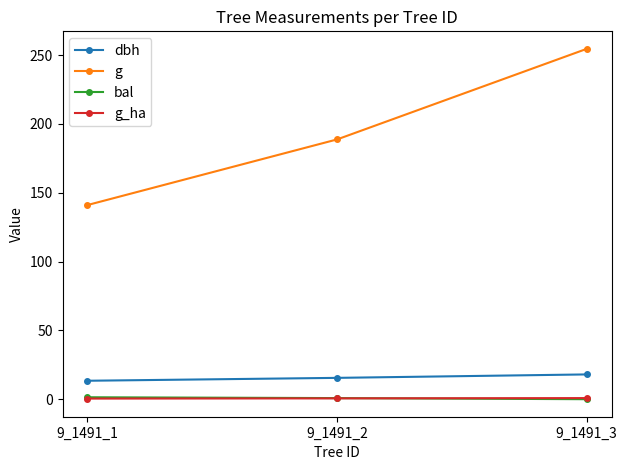

What is the highest value of the g series?

254.5